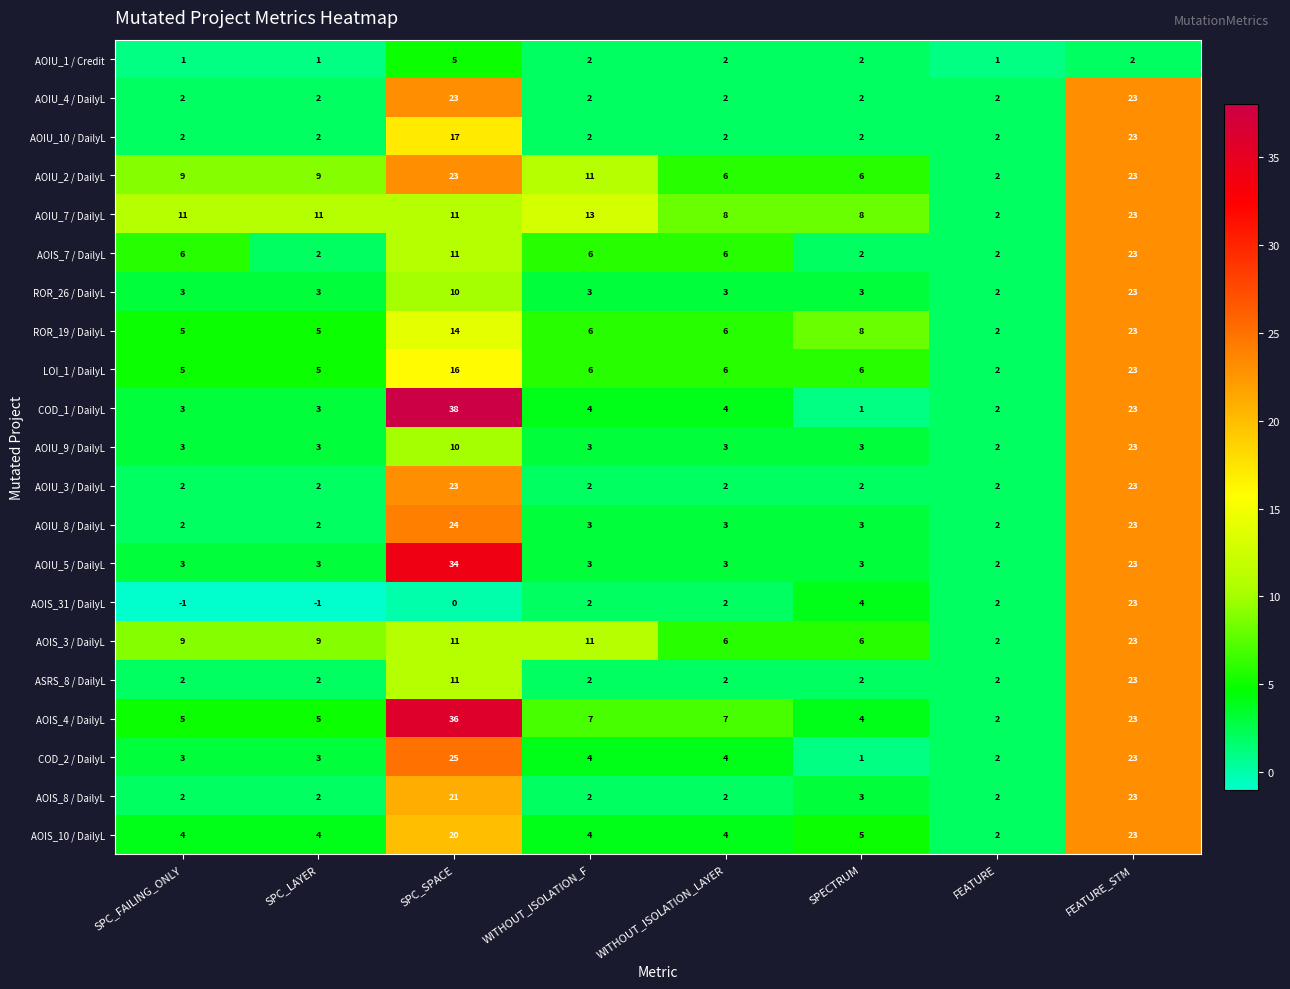

Is the value of ROR_19 / DailyL at FEATURE_STM greater than the value of AOIU_3 / DailyL at WITHOUT_ISOLATION_F?

Yes